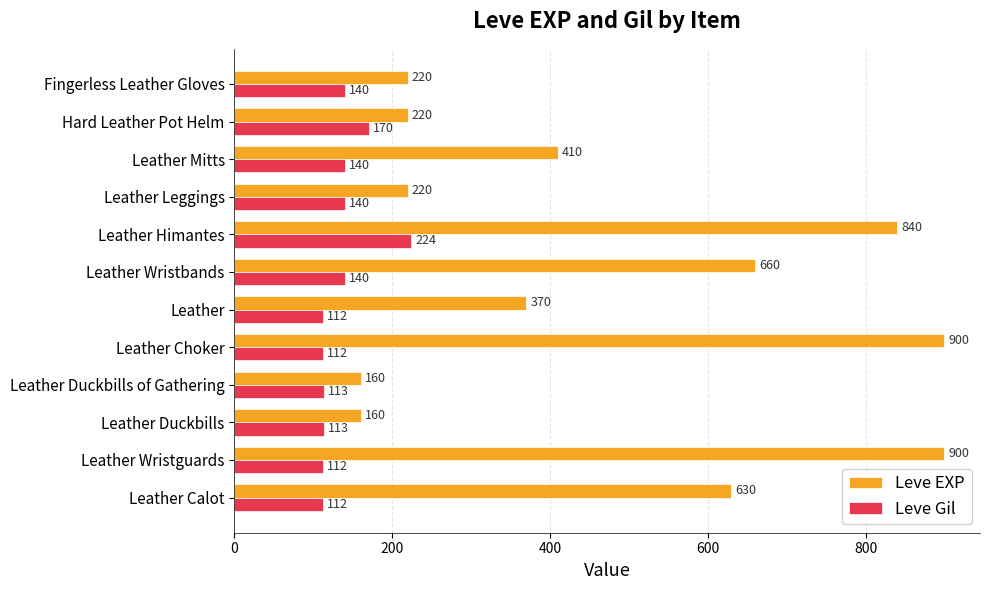

At how many categories does at least one series exceed 712?

3